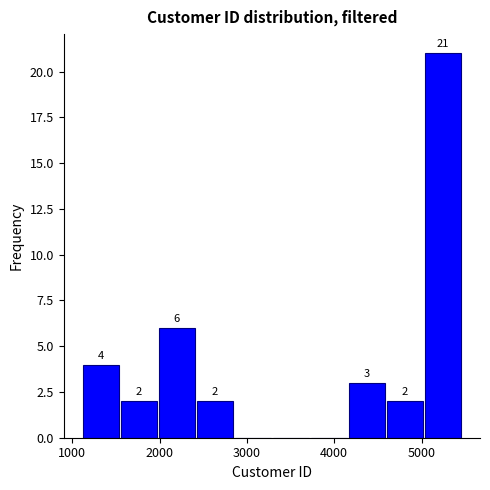

Over which range of the x-axis is the bar tallest?

5000 to 5500